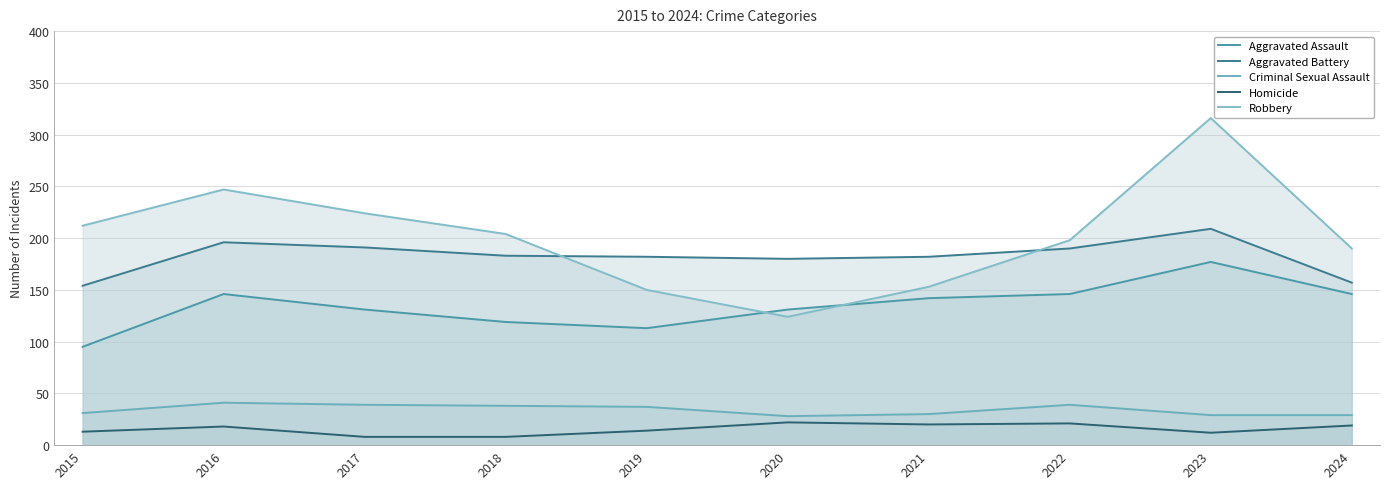

How many lines are shown in the chart?

5